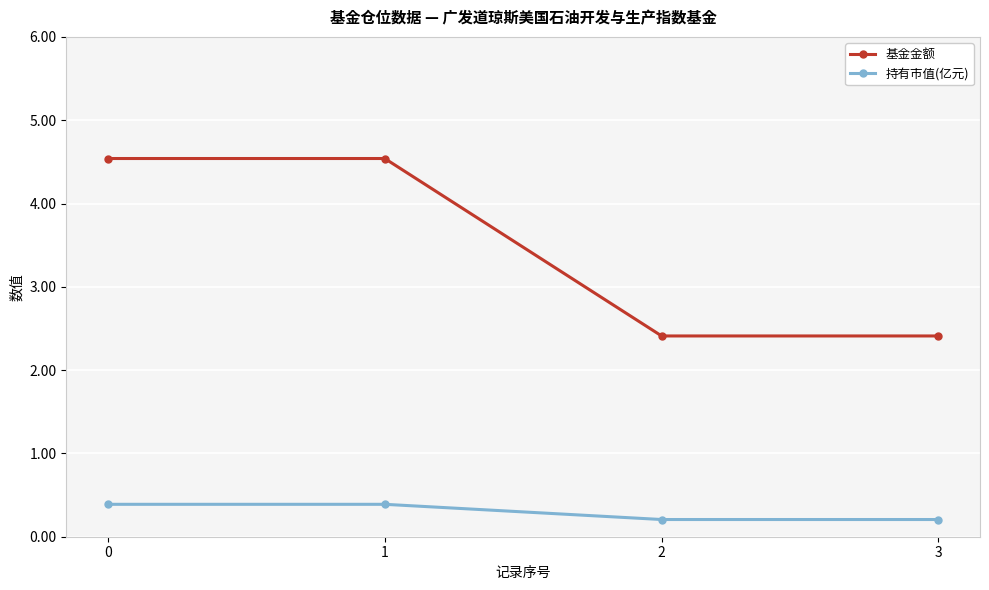

True or false: 持有市值(亿元) and 基金金额 cross at least once.

False